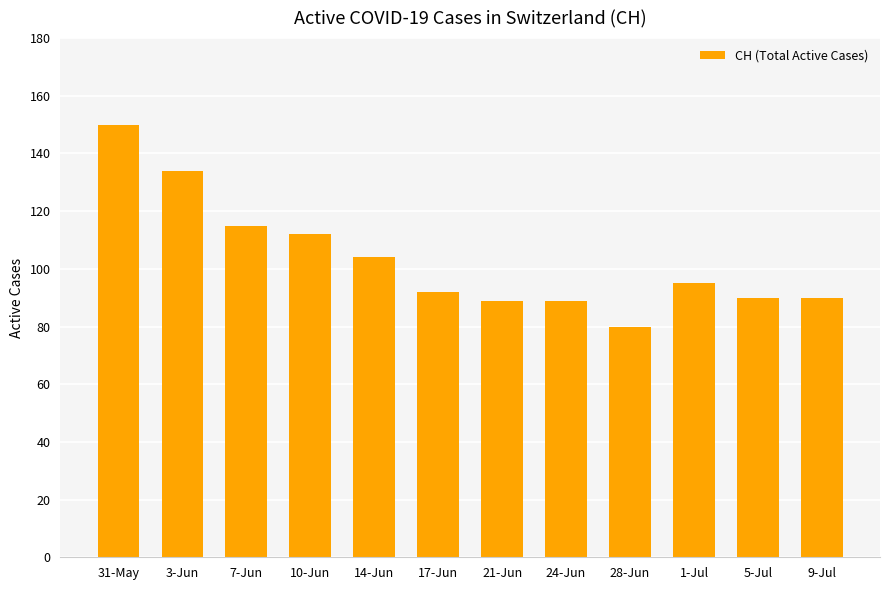

The value at 24-Jun is 133. True or false?

False